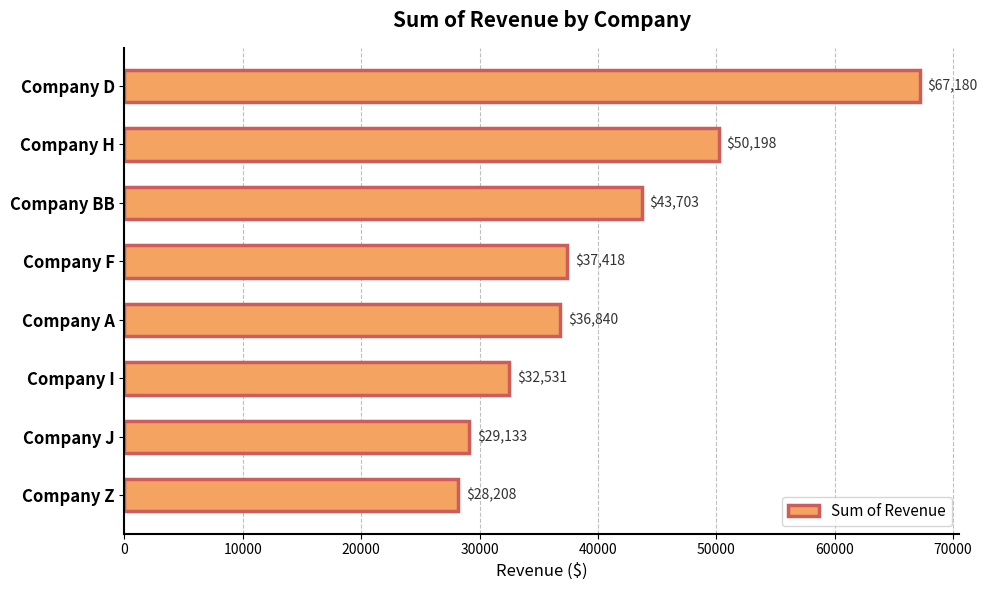

List the labels in order of value, largest first.

Company D, Company H, Company BB, Company F, Company A, Company I, Company J, Company Z